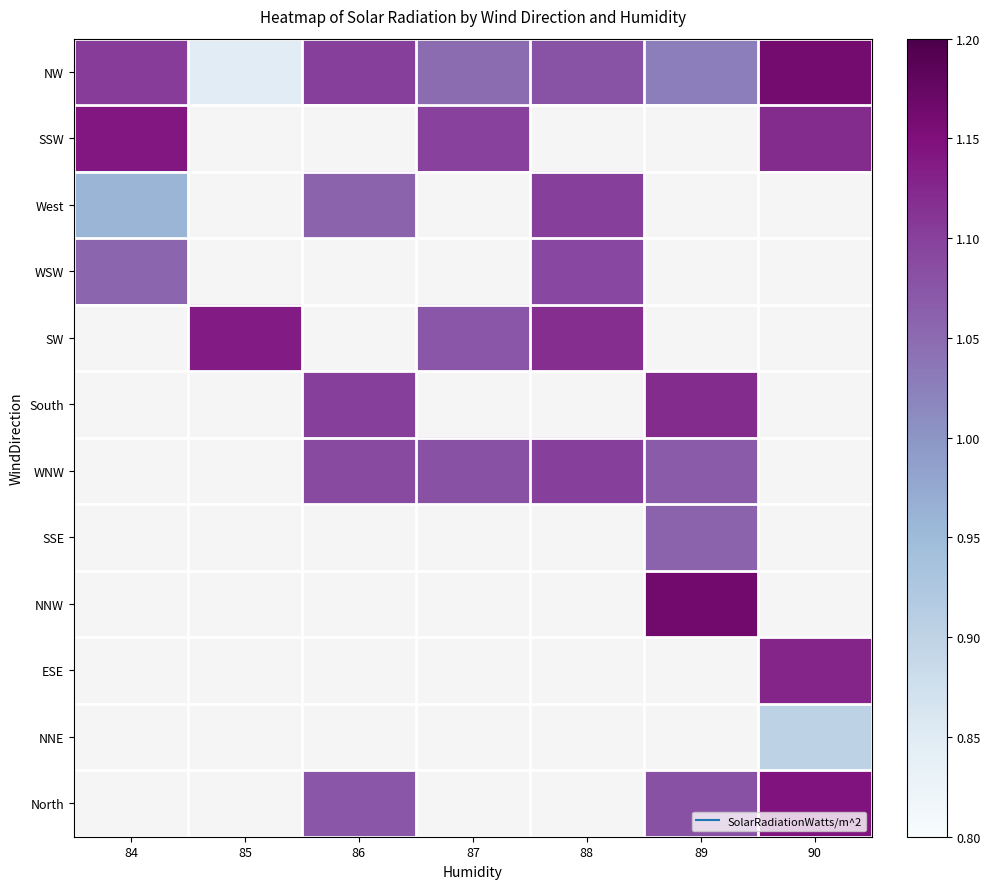

Between 86 and 90, which series saw the biggest shift?

North